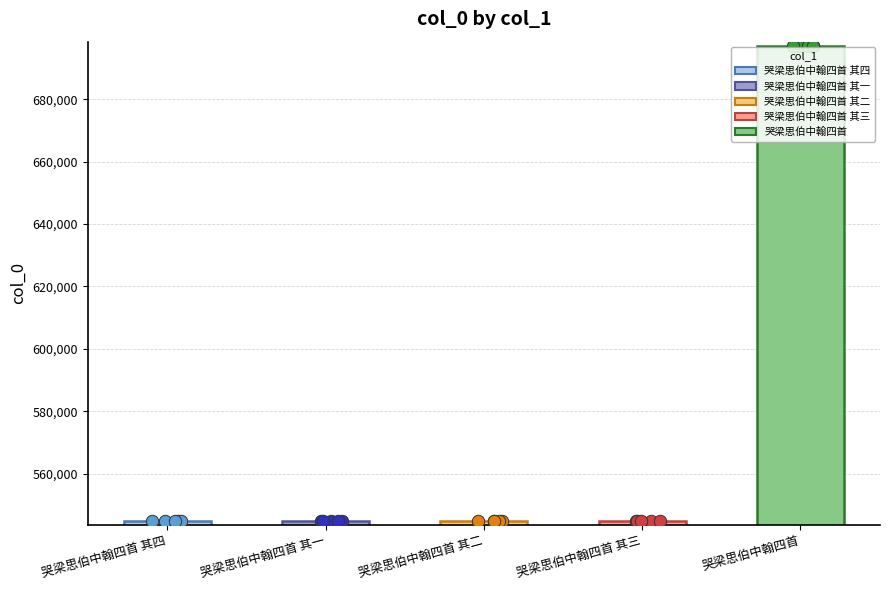

What is the ratio of the value at 哭梁思伯中翰四首 to the value at 哭梁思伯中翰四首 其二?

1.3